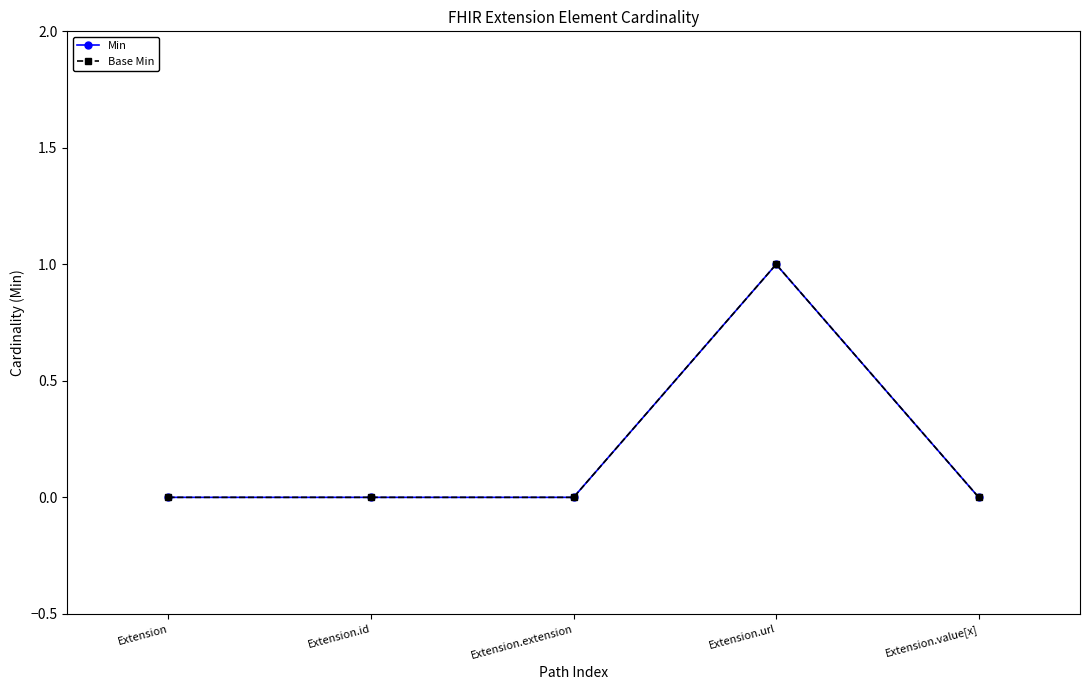

At which label does Base Min reach its peak?

Extension.url